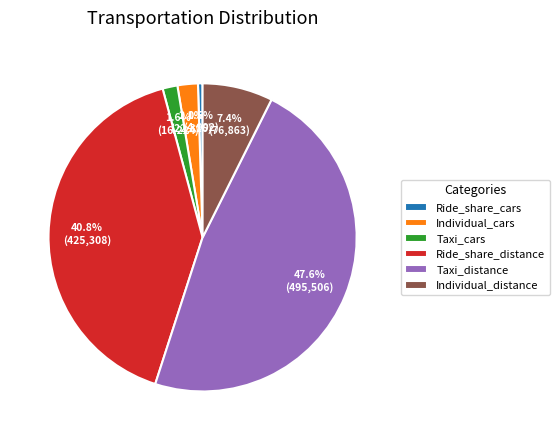

Which slice is the largest?

Taxi_distance